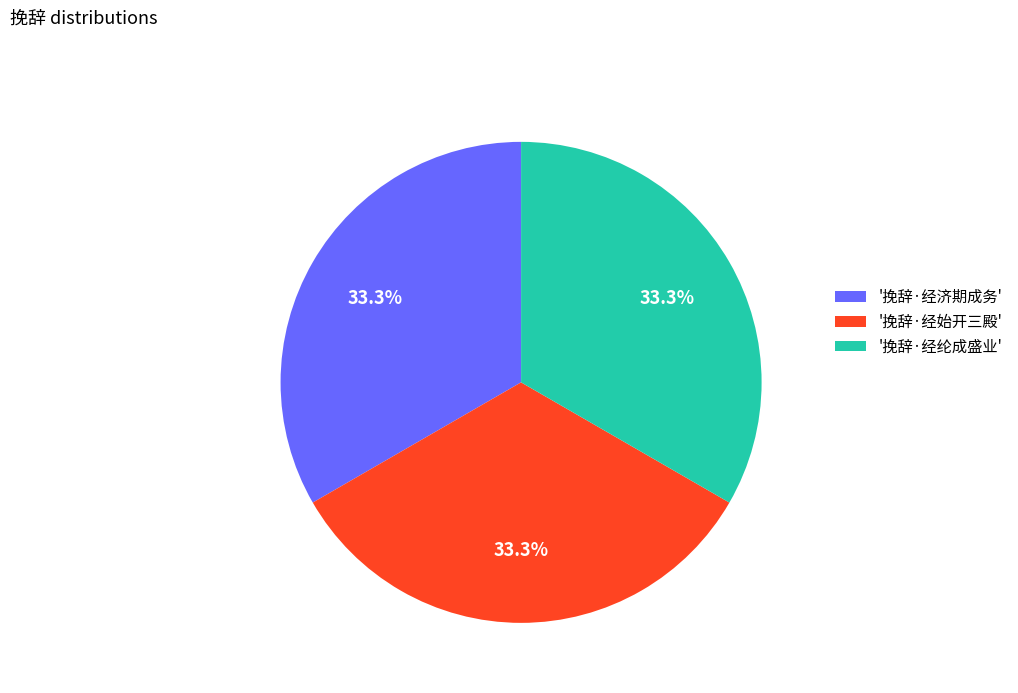

How many slices are in this pie chart?

3